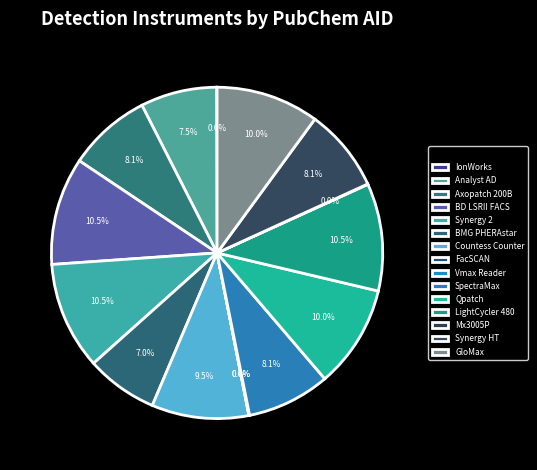

Combined, what portion of the pie is LightCycler 480 and IonWorks?

10.5%